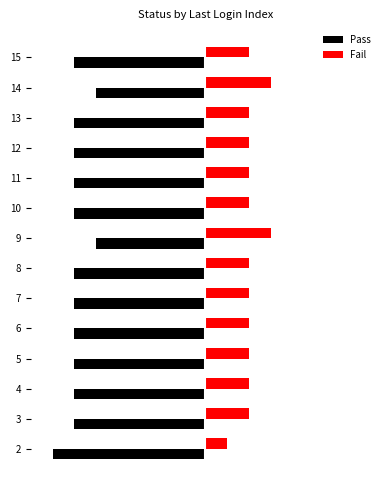

Reading left to right, what are all the values shown in this chart?

Pass: -7	-6	-6	-6	-6	-6	-6	-5	-6	-6	-6	-6	-5	-6
Fail: 1	2	2	2	2	2	2	3	2	2	2	2	3	2